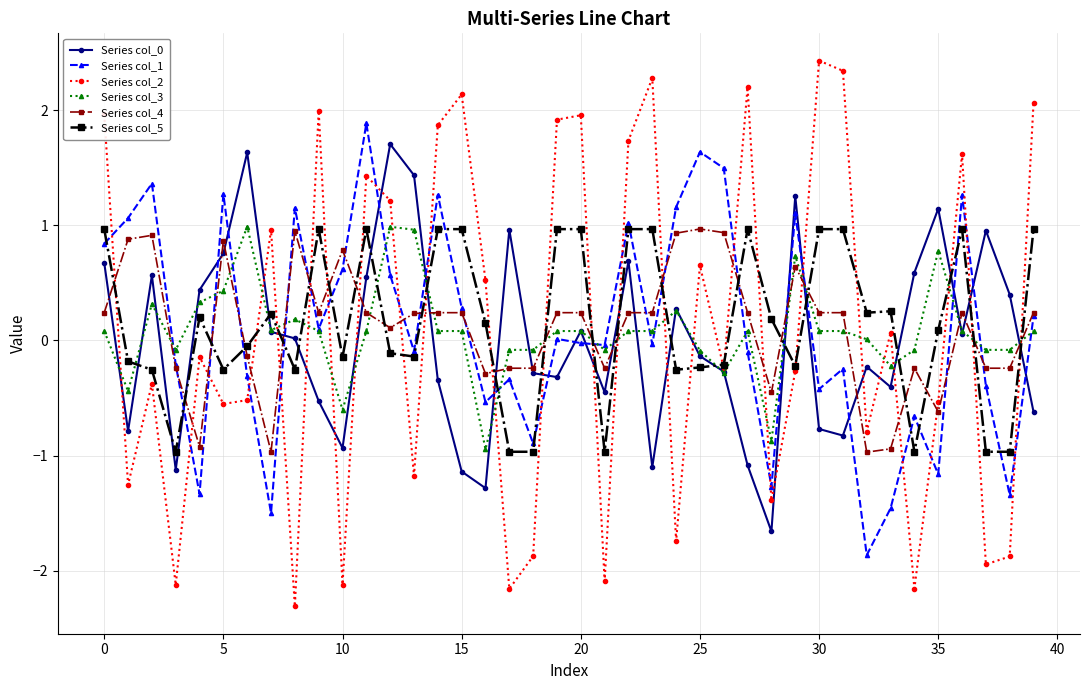

At how many categories does at least one series exceed -1?

40